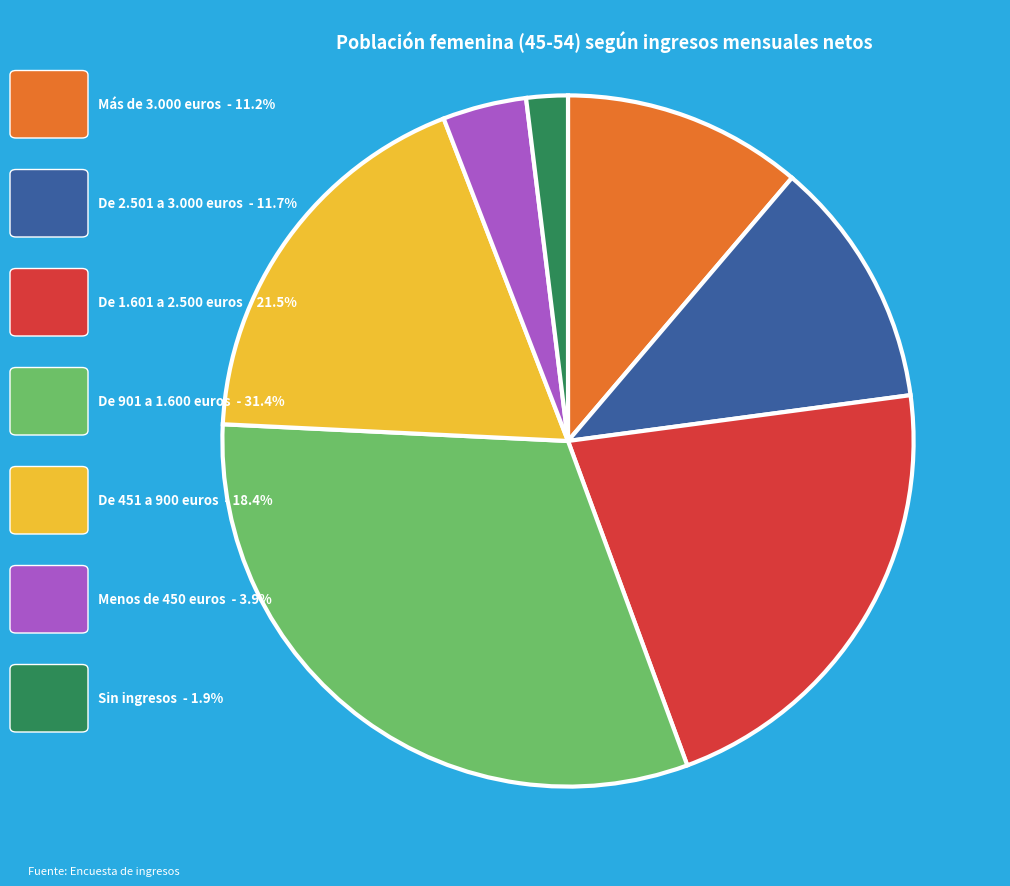

Is there any slice that represents more than half of the pie?

No